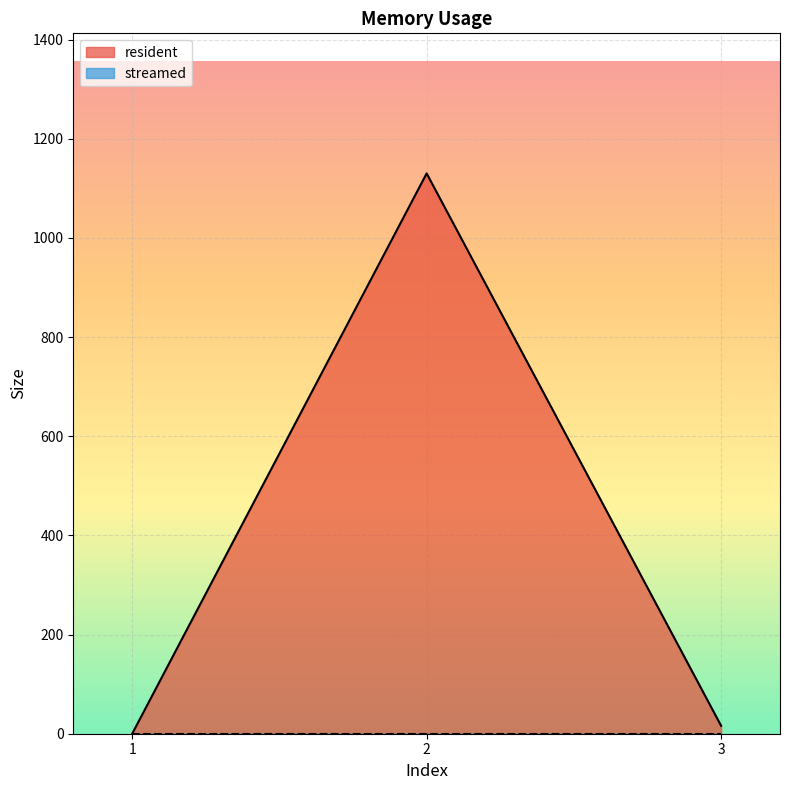

What is the approximate value at 2, to the nearest 50?

1150